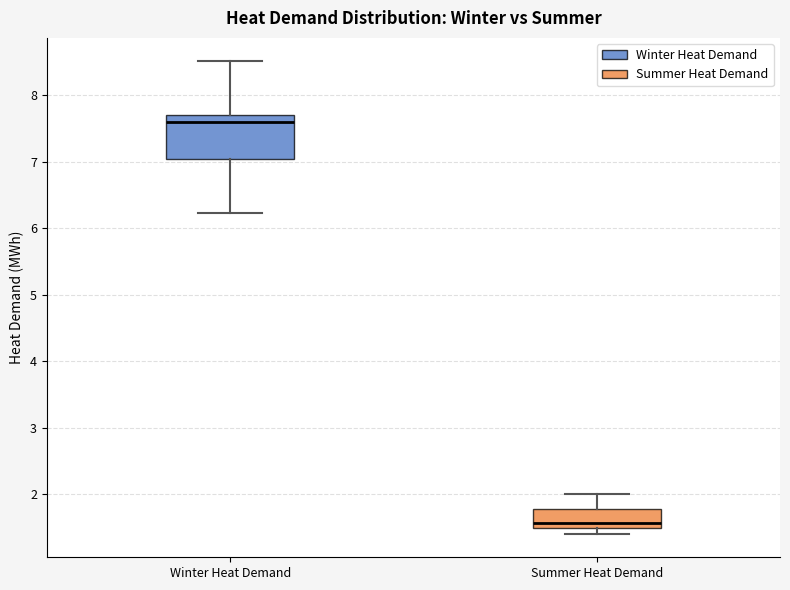

Reading left to right, transcribe this box plot: for each box, give where its median line is, the range the box spans, and where its two whiskers end, as read against the y-axis. The values are not printed on the chart, so give them approximately, as read against the axis.

Winter Heat Demand: median 7.6, box 7.0 to 7.7, whiskers 6.2 to 8.5
Summer Heat Demand: median 1.6, box 1.5 to 1.8, whiskers 1.4 to 2.0